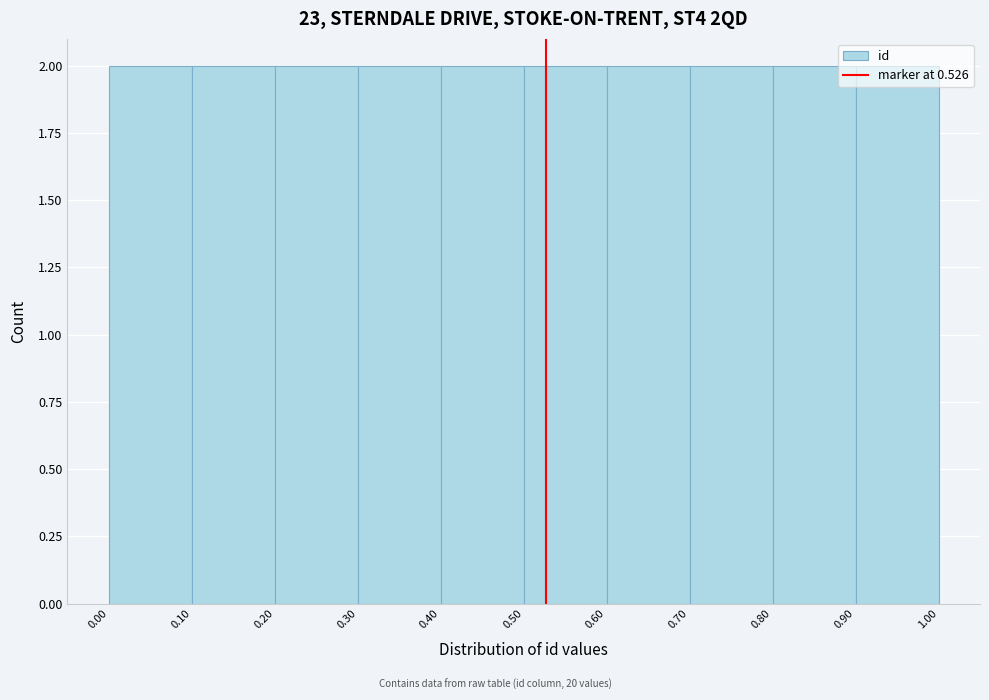

Reading left to right, transcribe this chart: for each bar, give the range it covers on the x-axis and its height. The values are not printed on the chart, so give them approximately, as read against the axis.

0.00 to 0.10: 2
0.10 to 0.20: 2
0.20 to 0.30: 2
0.30 to 0.40: 2
0.40 to 0.50: 2
0.50 to 0.60: 2
0.60 to 0.70: 2
0.70 to 0.80: 2
0.80 to 0.90: 2
0.90 to 1.00: 2